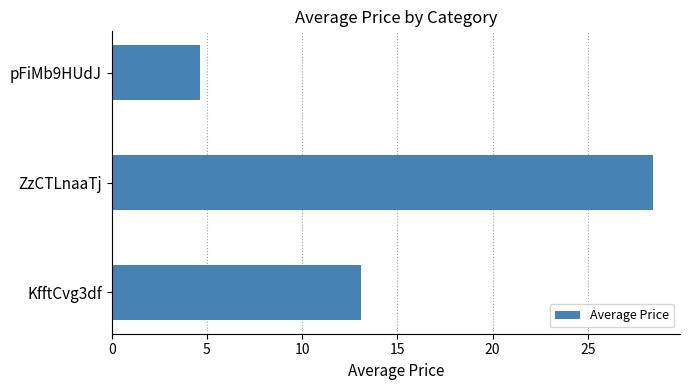

Are the bars grouped side by side (vs. stacked)?

No